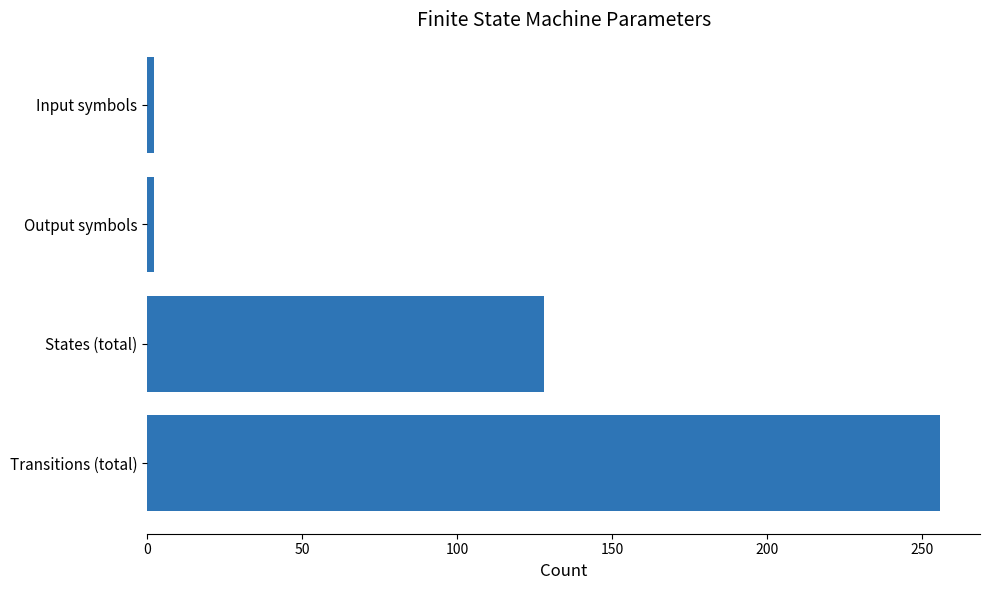

What is the average value?

97